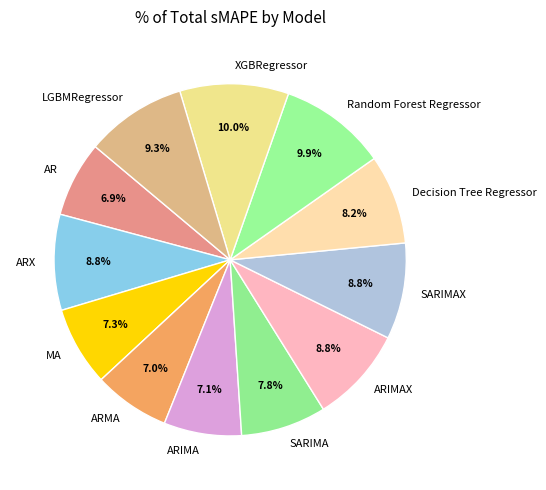

Do AR and LGBMRegressor together represent more than half of the pie?

No